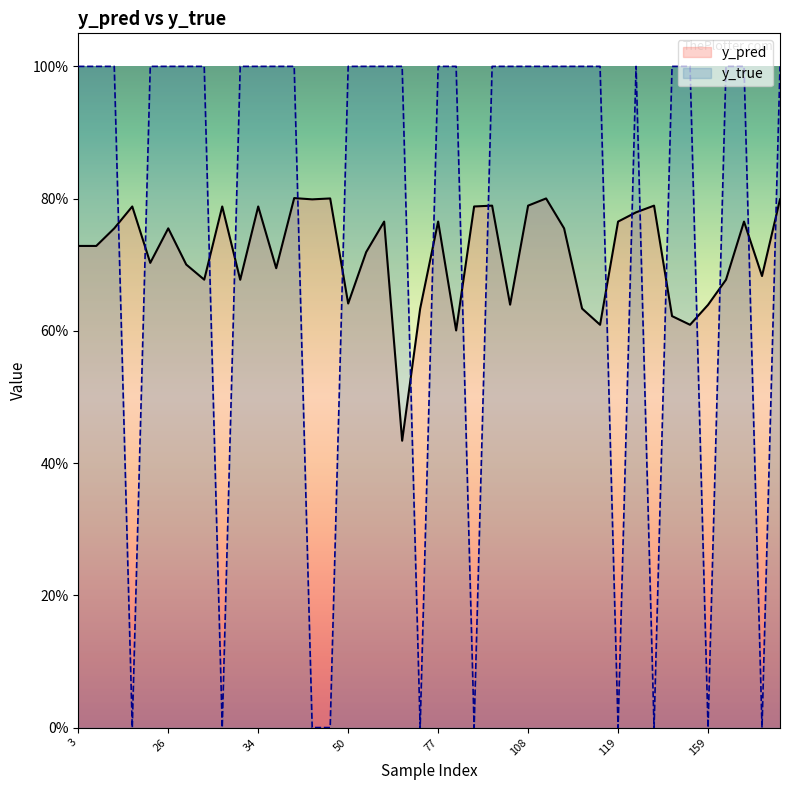

In y_pred, how many points are higher than both neighbors (excluding endpoints)?

11